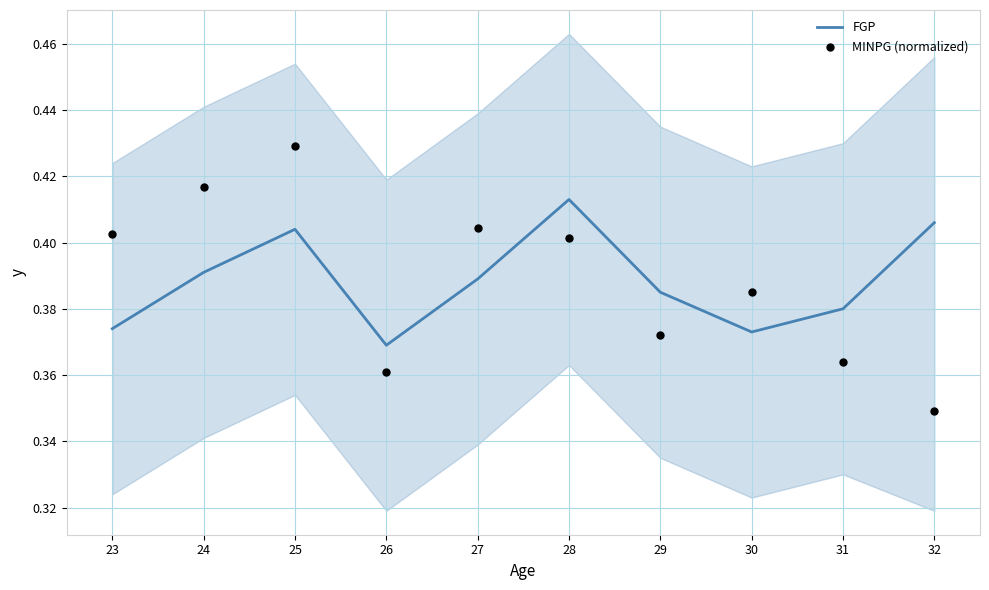

Which series has the largest total across all categories?

MINPG (normalized)